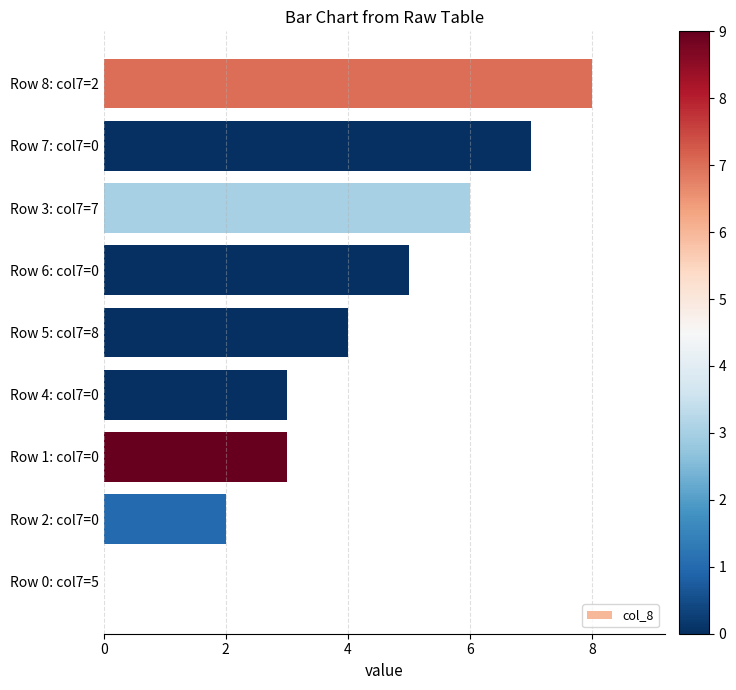

Reading top to bottom, list all the values displayed in this chart.

Row 8: col7=2=8	Row 7: col7=0=7	Row 3: col7=7=6	Row 6: col7=0=5	Row 5: col7=8=4	Row 4: col7=0=3	Row 1: col7=0=3	Row 2: col7=0=2	Row 0: col7=5=0